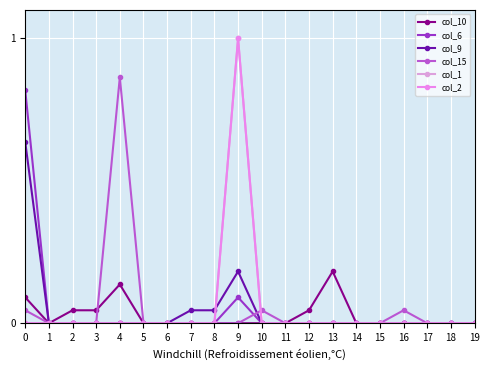

Between 17 and 4, which is larger?

4